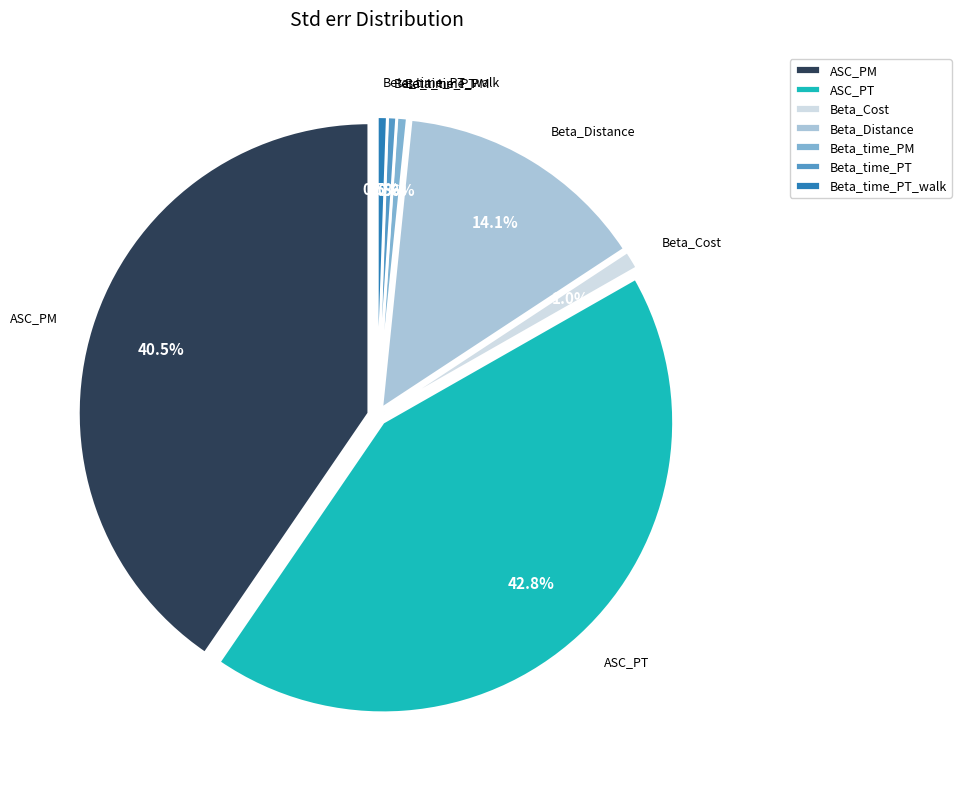

Which category has the smallest portion of the pie?

Beta_time_PT